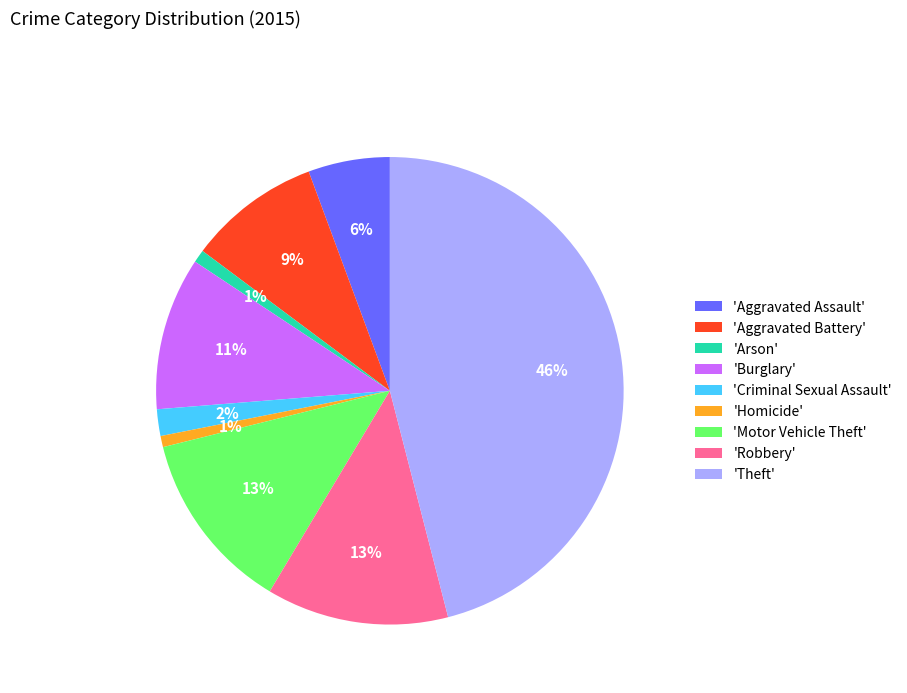

Which slice is the largest?

'Theft'